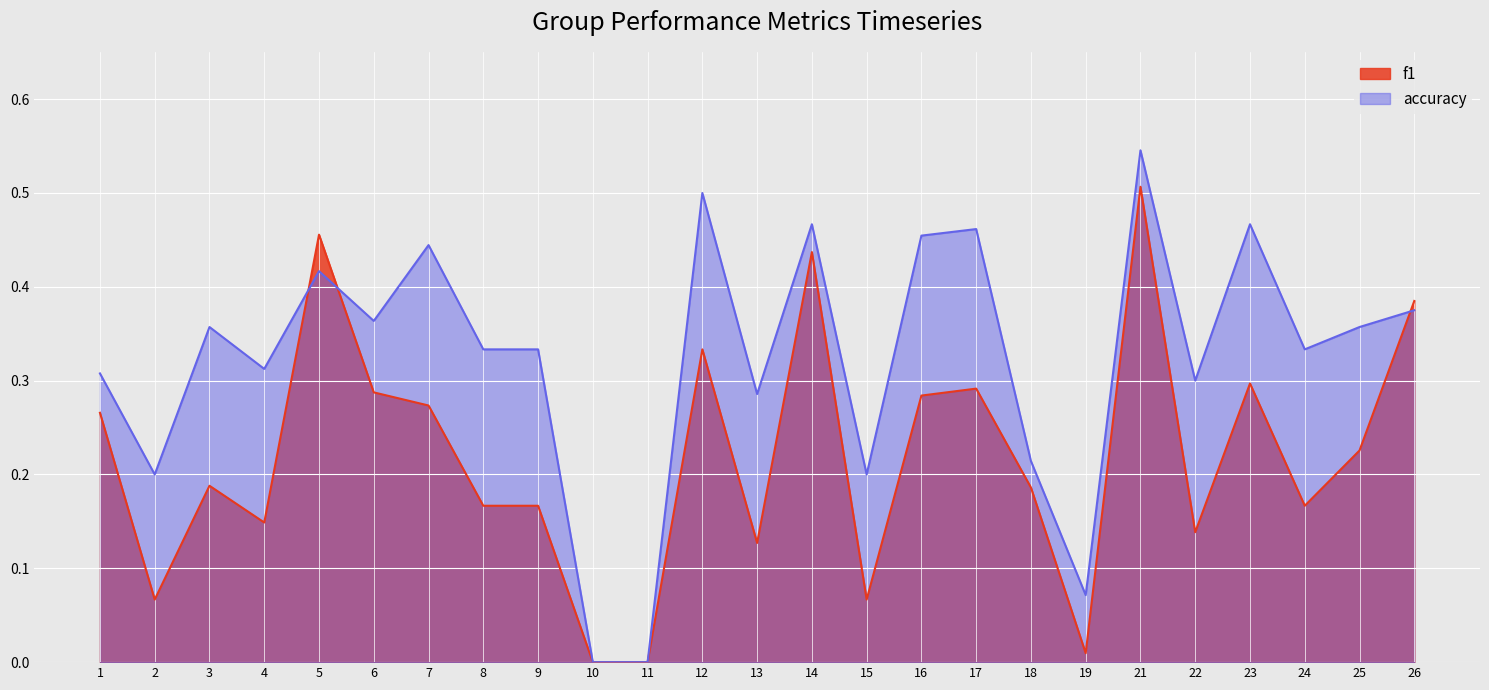

What is the difference between the accuracy values at 12 and 19?

0.4